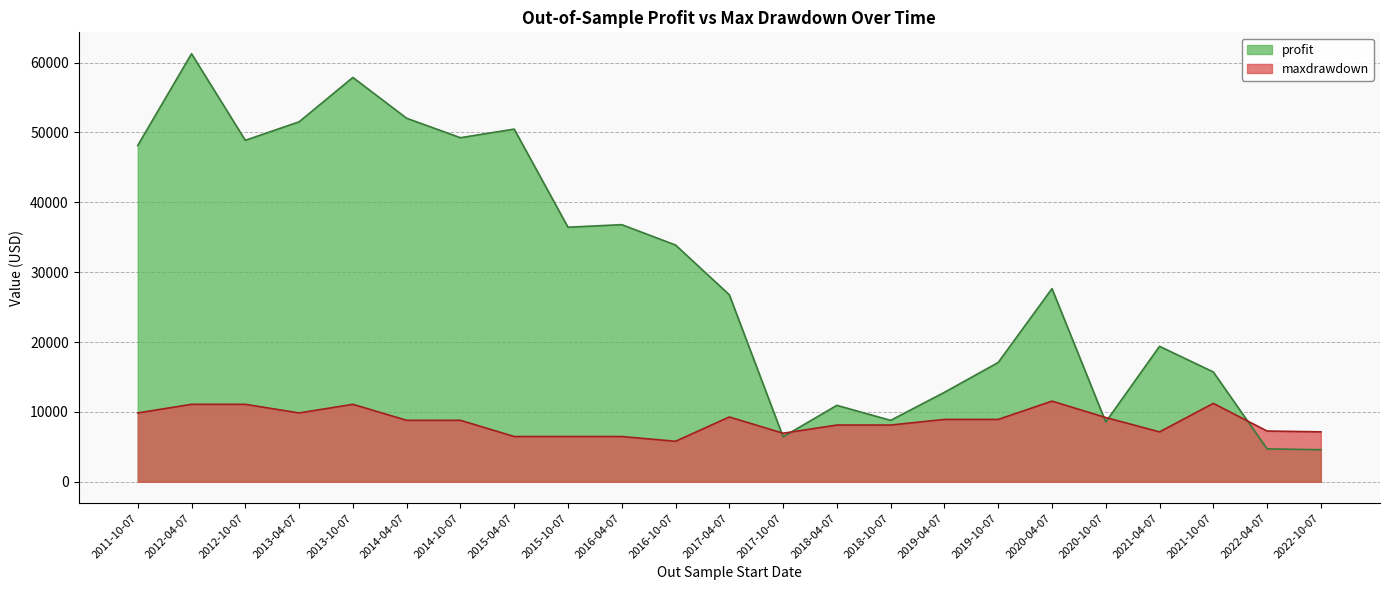

How many lines are shown in the chart?

2